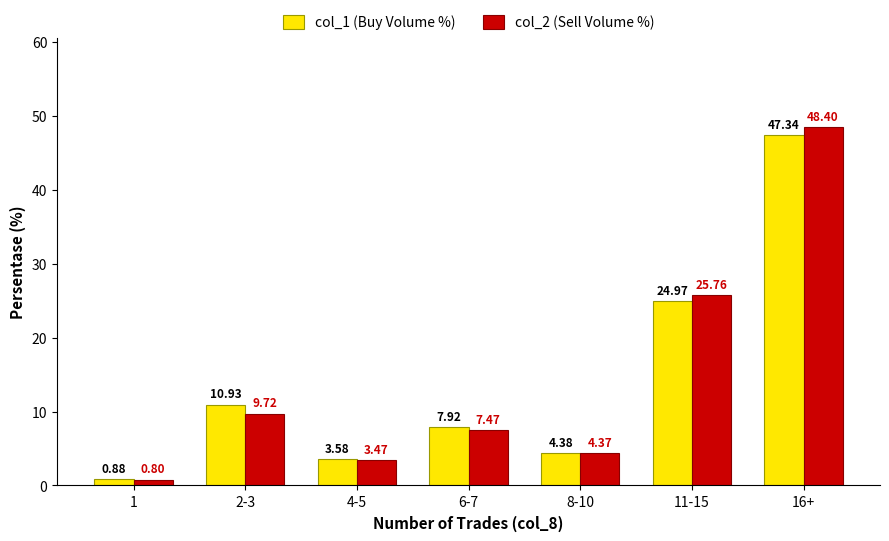

Which series has the largest total across all categories?

col_1 (Buy Volume %)